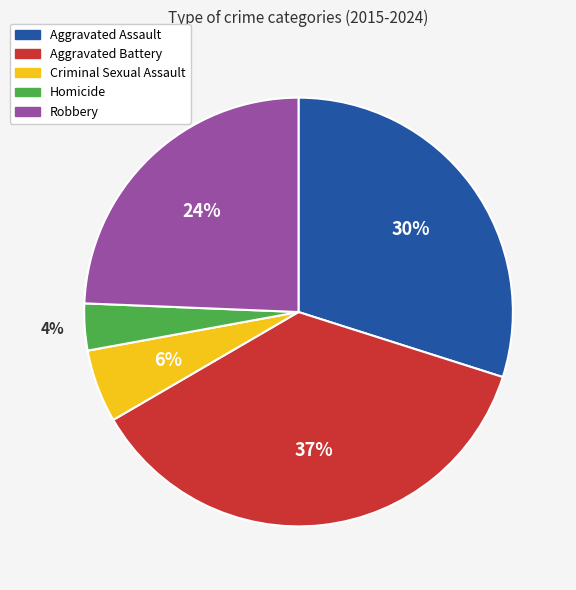

Which has a higher value, Criminal Sexual Assault or Aggravated Battery?

Aggravated Battery